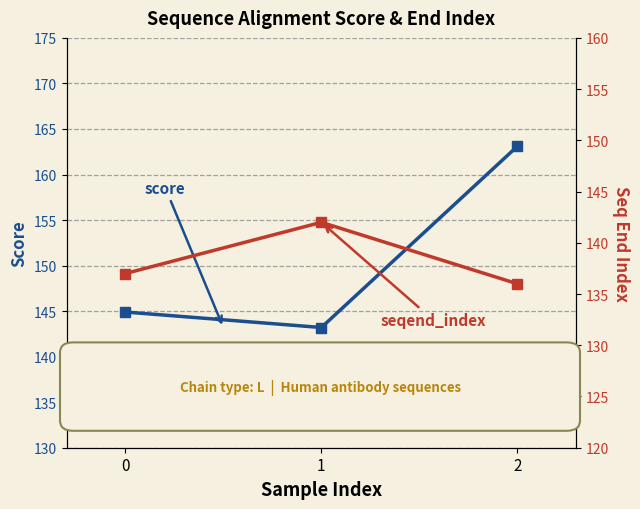

What are all the series names shown in the legend?

score, seqend_index